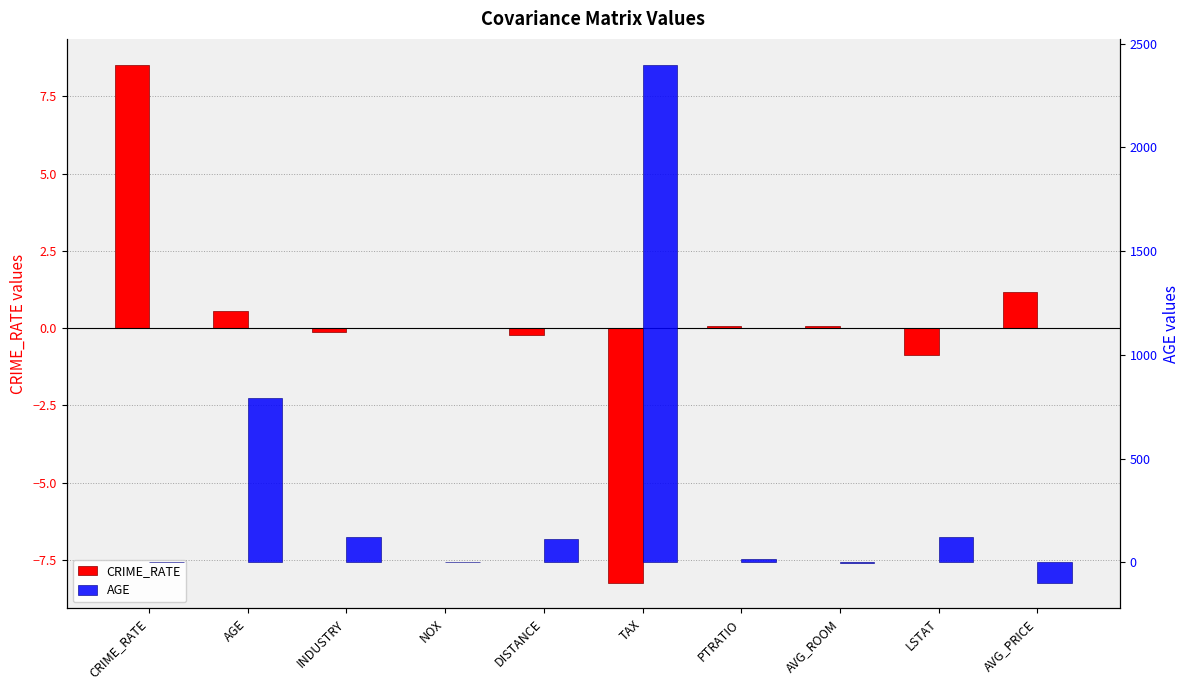

Between LSTAT and AVG_PRICE, which series saw the biggest shift?

AGE